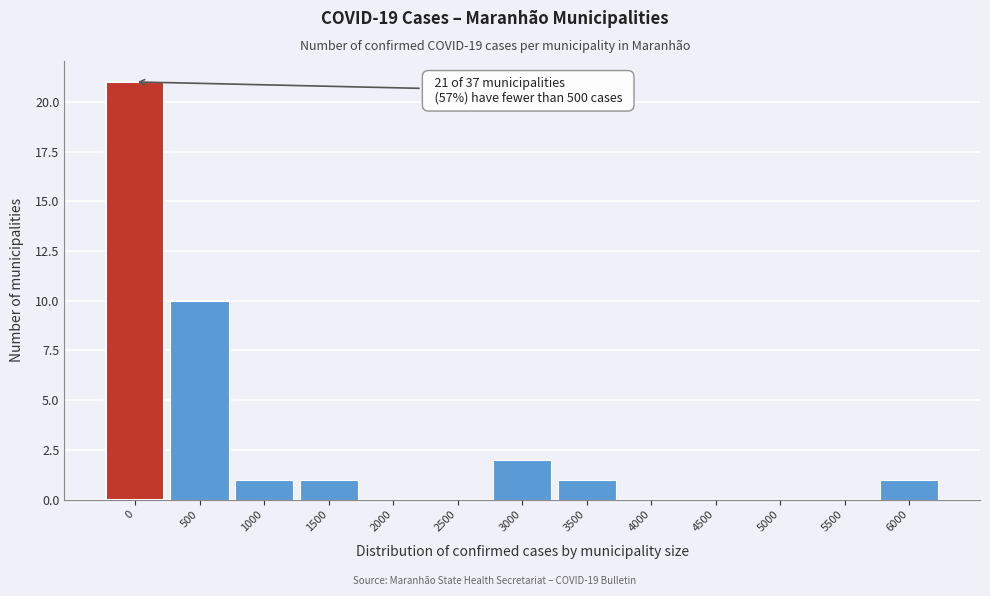

Reading left to right, what are all the values shown in this chart?

0=21	500=10	1000=1	1500=1	2000=0	2500=0	3000=2	3500=1	4000=0	4500=0	5000=0	5500=0	6000=1